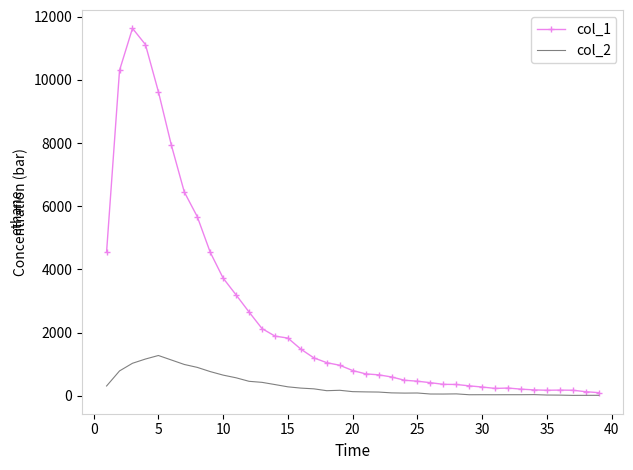

What is the greatest value displayed?

11631